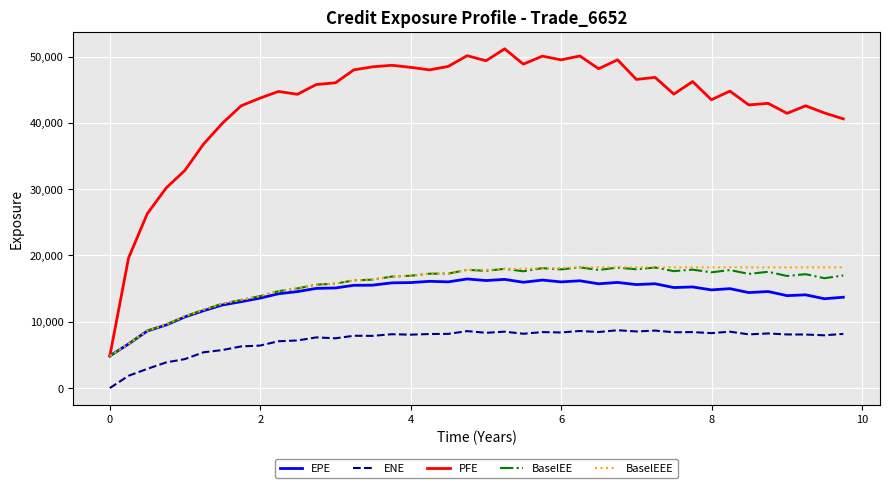

Which series has the widest spread of values?

PFE